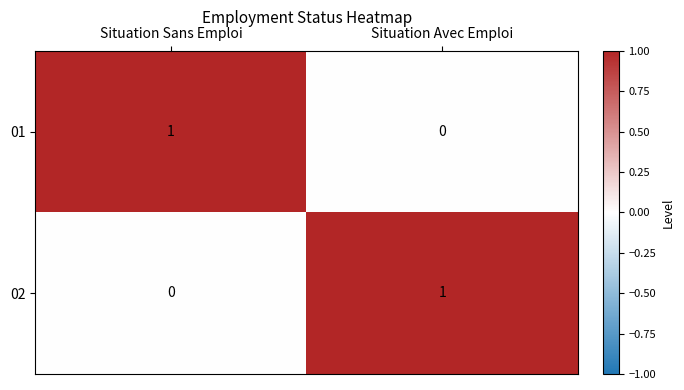

How many values in the 02 series are below 1?

1